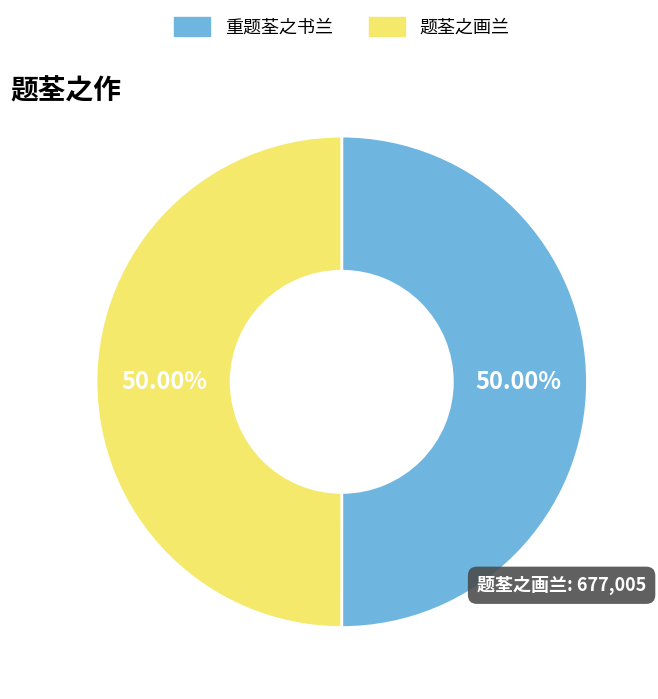

Approximately how many times larger is the value at 重题荃之书兰 compared to 题荃之画兰?

1.0